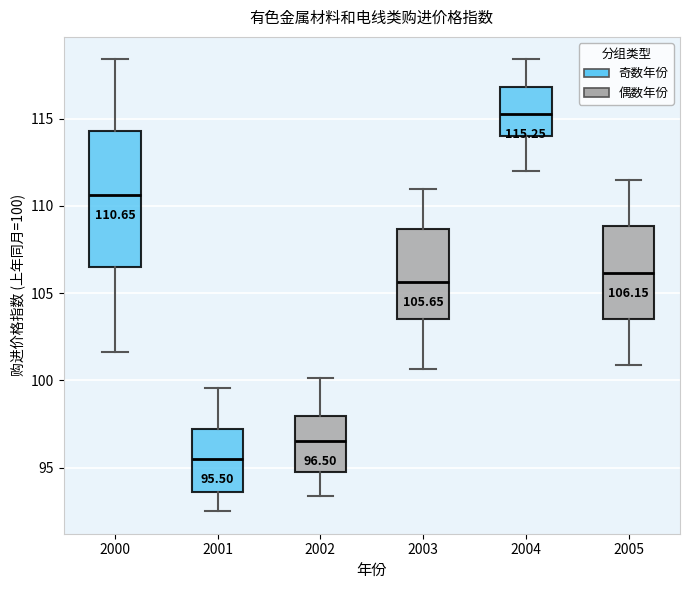

Which box is the tallest, from its lower edge to its upper edge?

2000